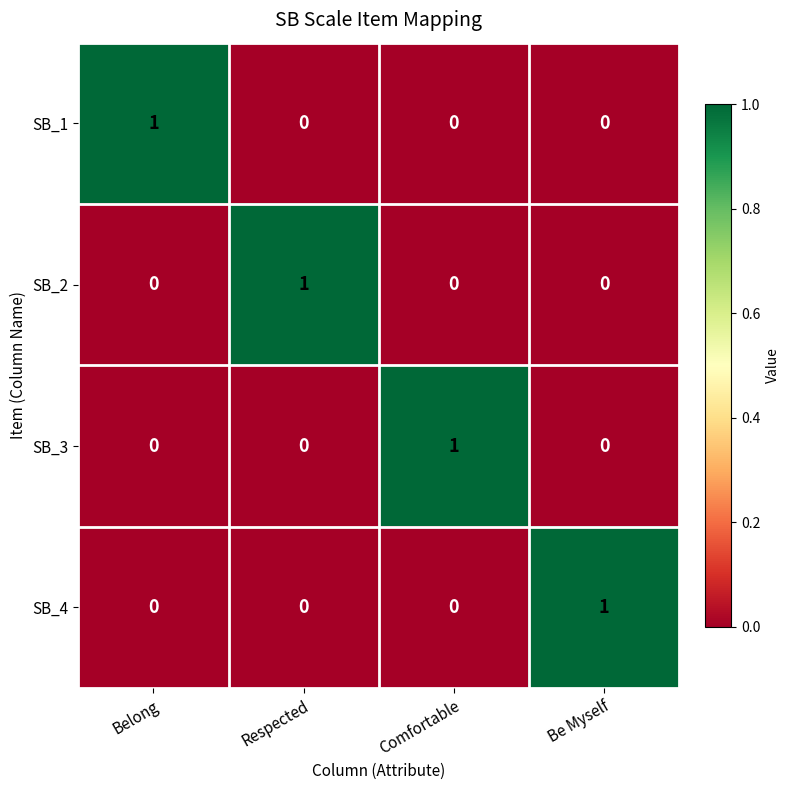

What is the difference between the highest and lowest values at Belong?

1